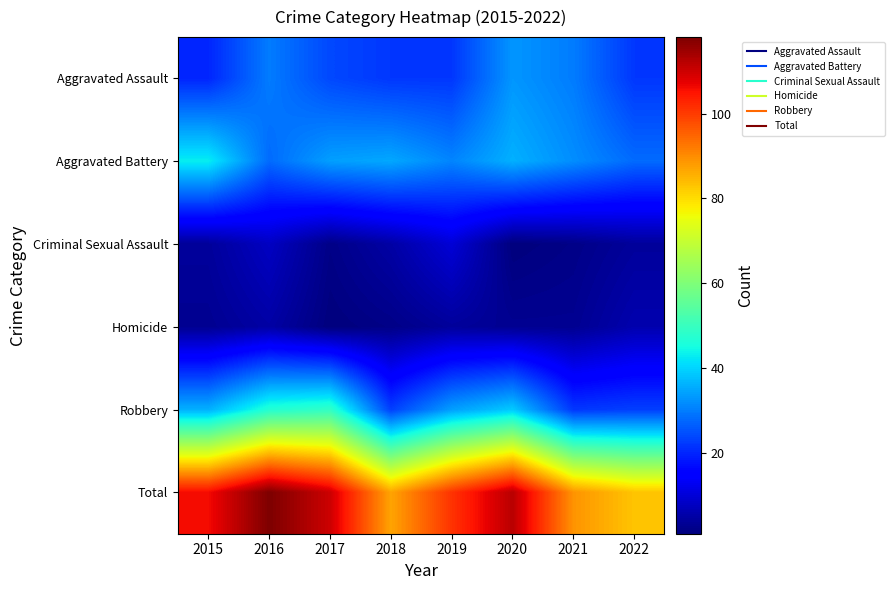

What is the difference between the highest and lowest values at 2017?

109